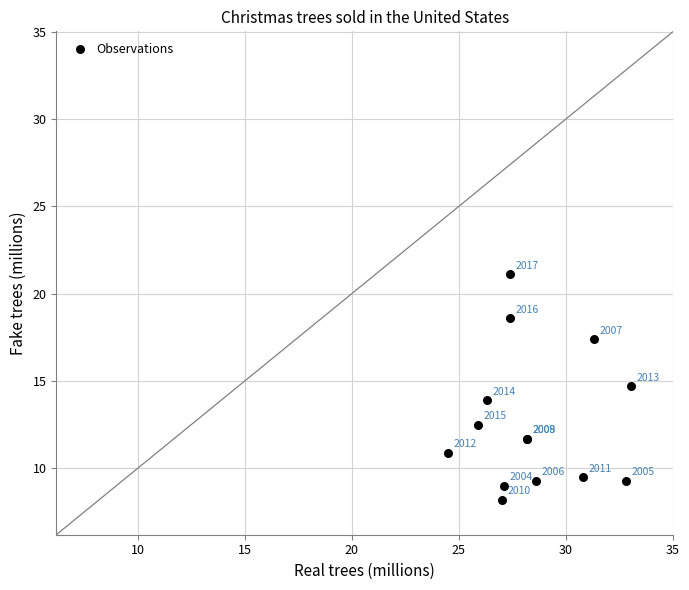

What Y value in the scatter plot is closest to 14?

13.9